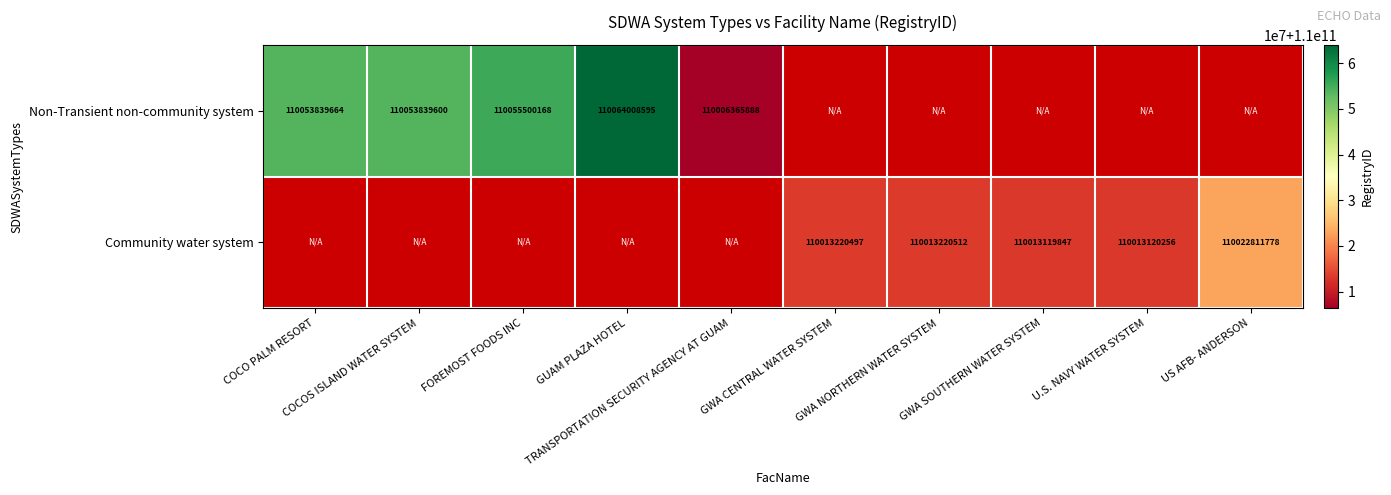

At how many categories does at least one series exceed 110009124282?

9